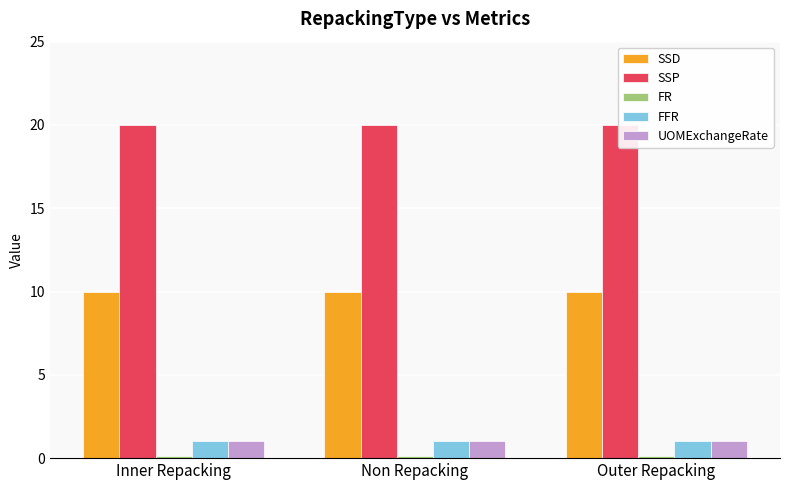

Which has a higher value, Non Repacking or Inner Repacking?

Non Repacking